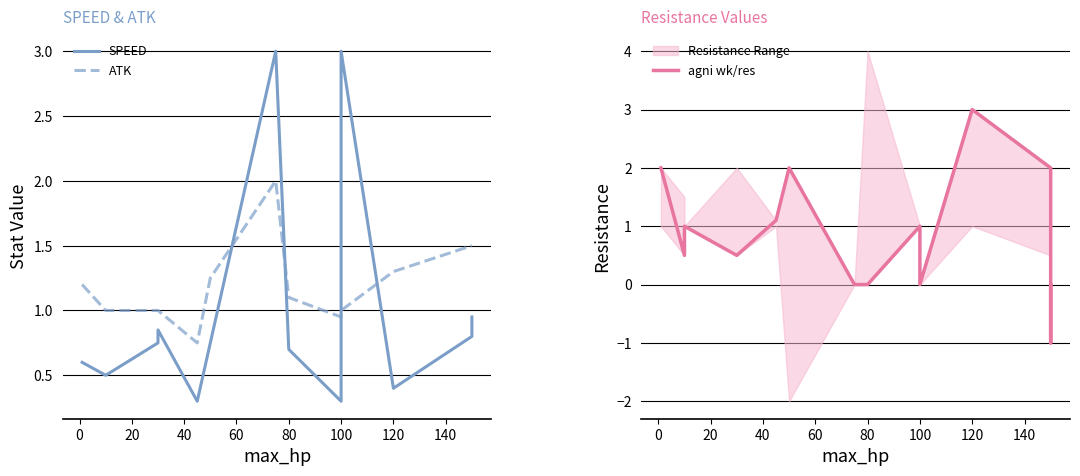

The ATK series shows 1.1 at 140. True or false?

False